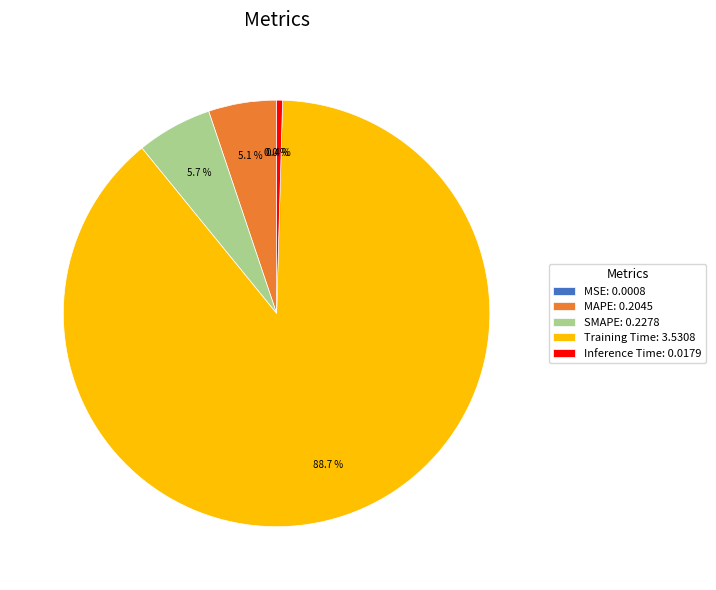

What is the ratio of the value at SMAPE to the value at Training Time?

0.1